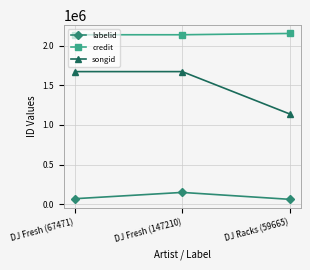

What is the minimum value shown in the chart?

59665